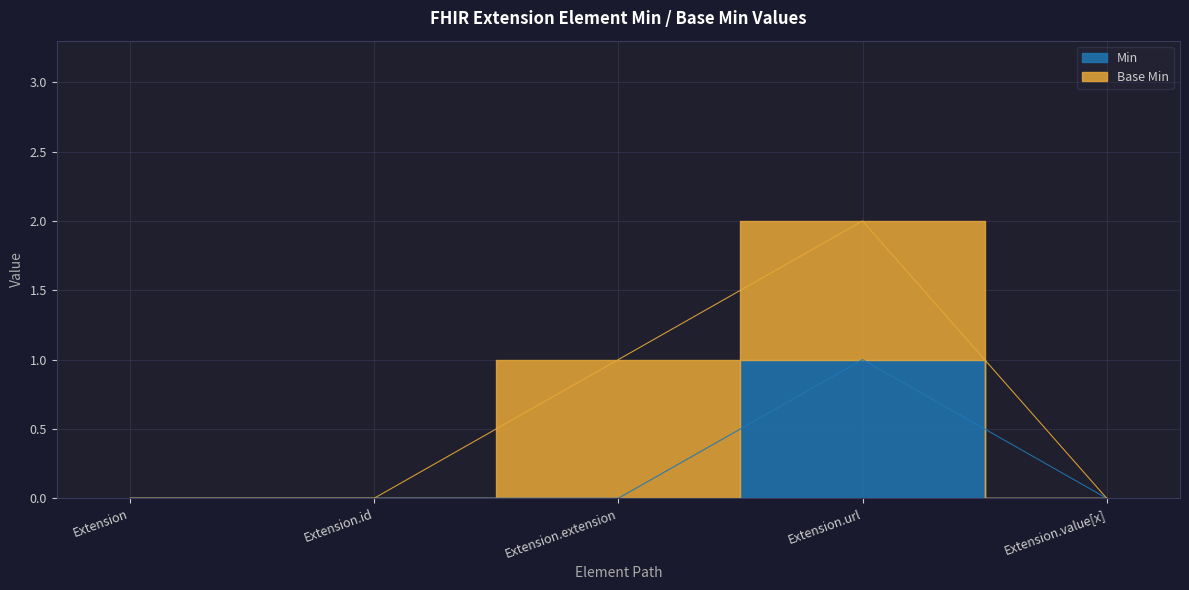

Where is the data nearest to the value 0?

Extension